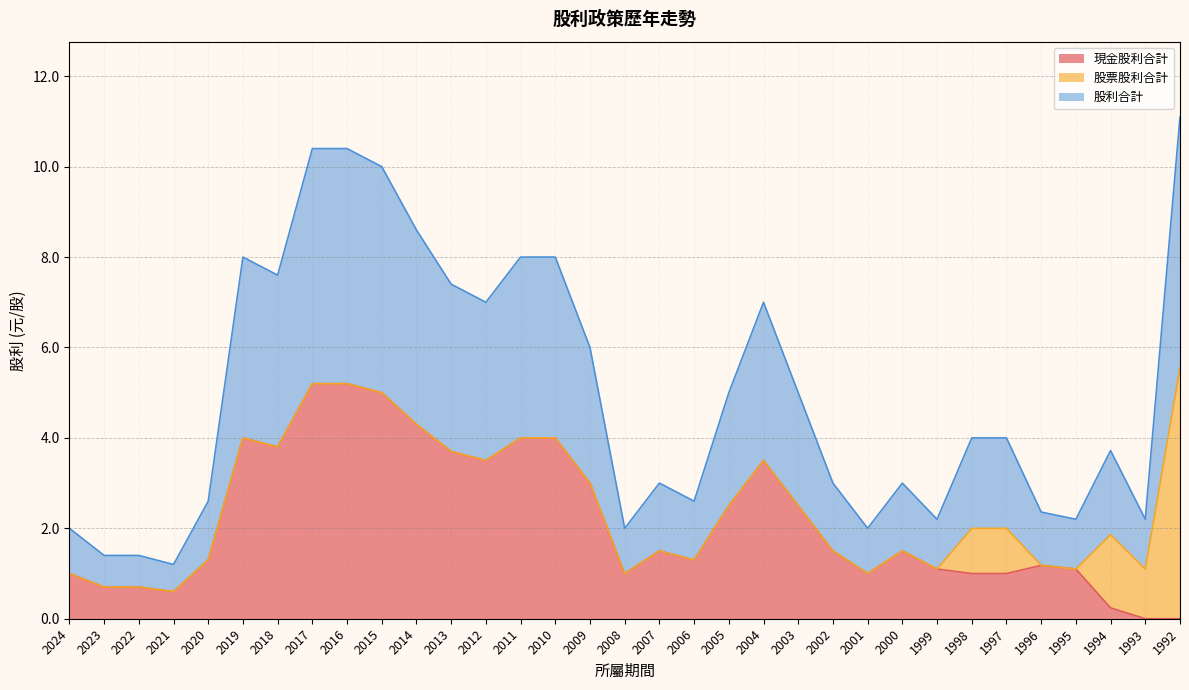

Which category has the lowest value across all series?

1993